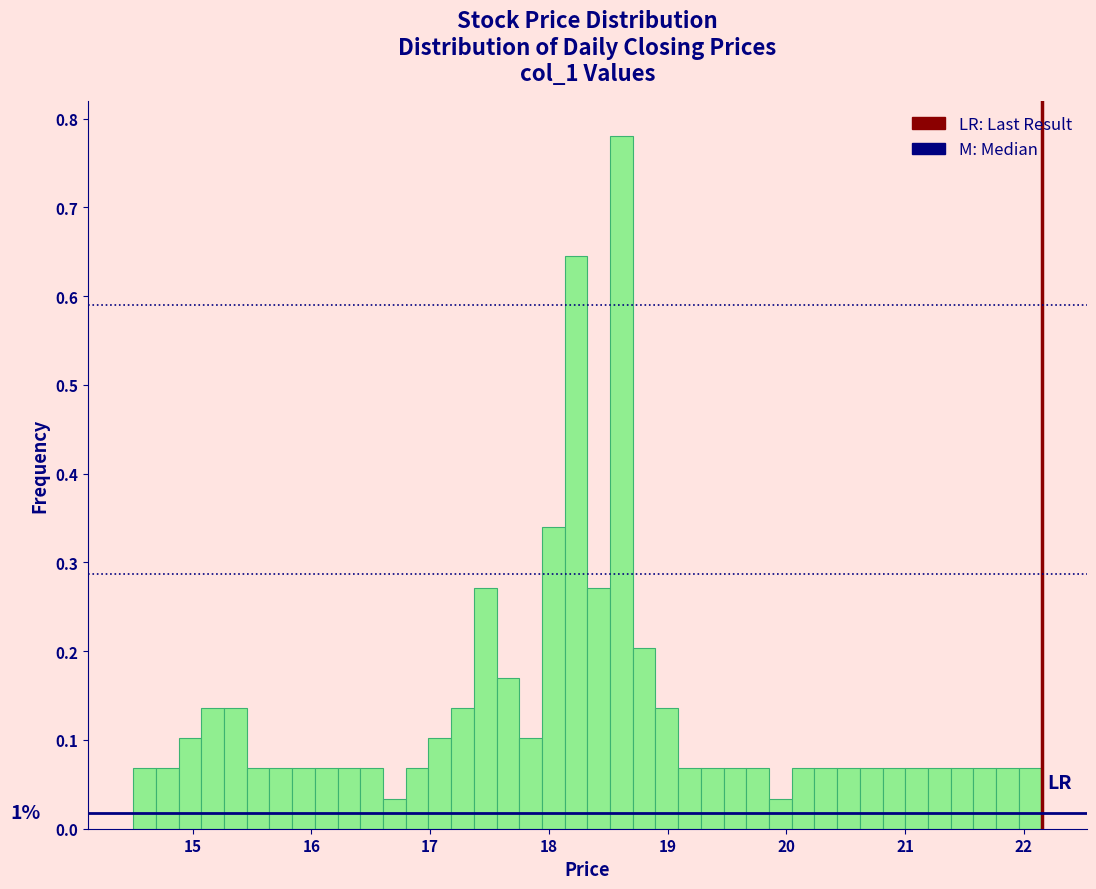

Around what value on the x-axis is the tallest bar? Give the approximate position of its centre, as read against the axis.

18.6